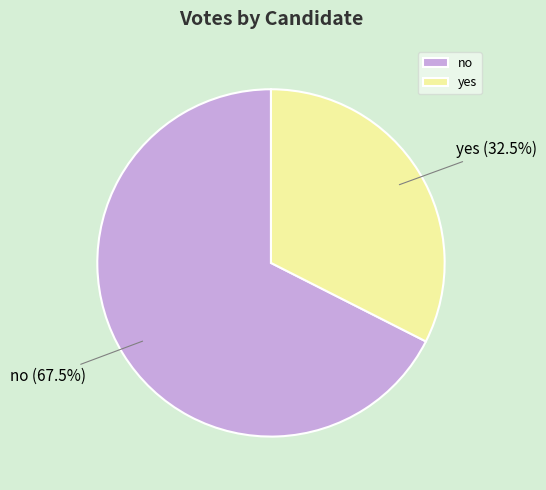

Which slice is the smallest?

yes